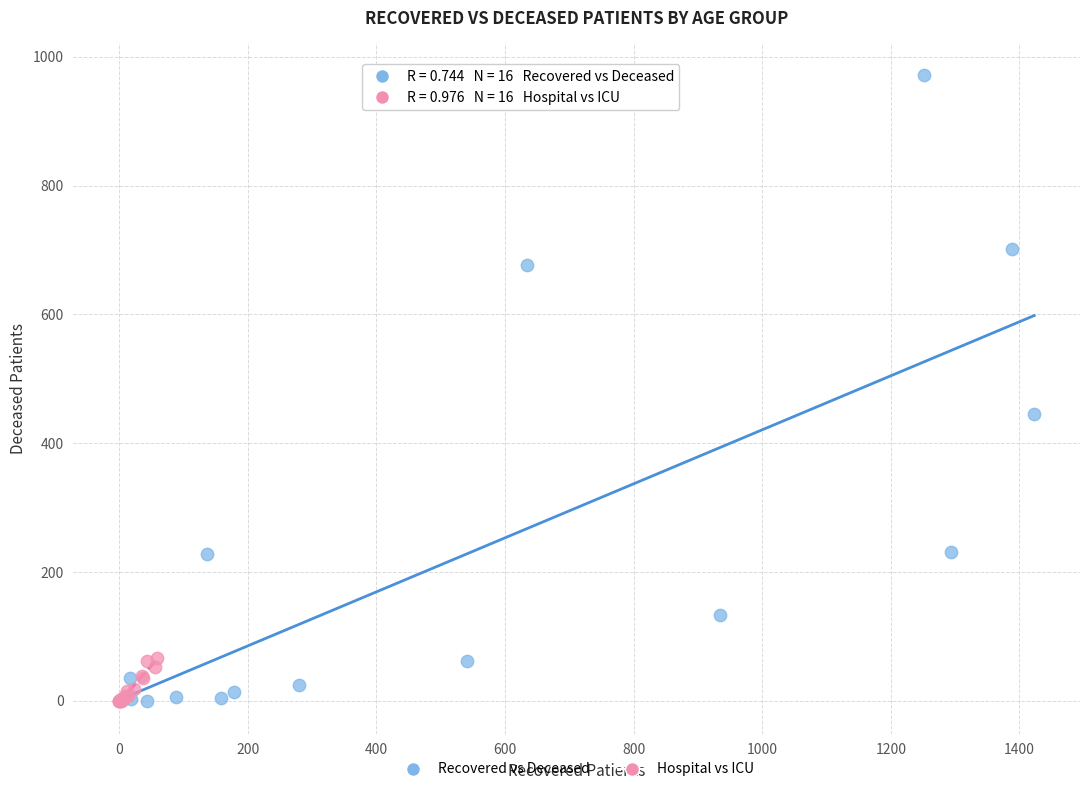

Which series contains the highest Y value?

Recovered vs Deceased